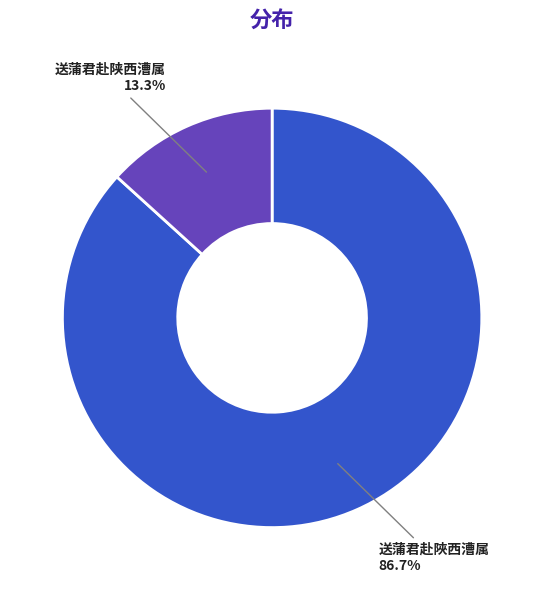

Is there any slice that represents more than half of the pie?

Yes